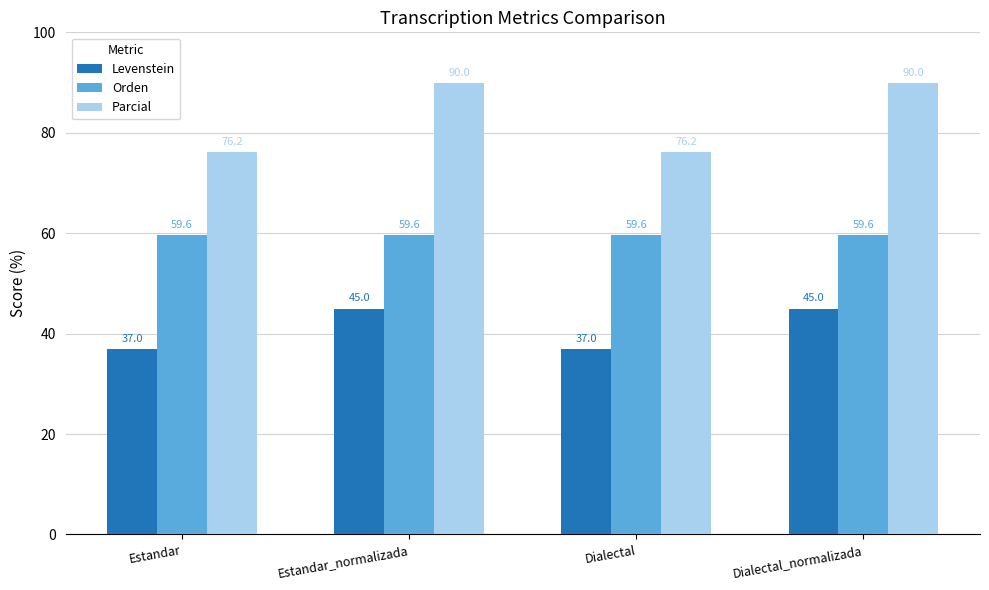

List the series in order of their overall mean, highest first.

Parcial, Orden, Levenstein